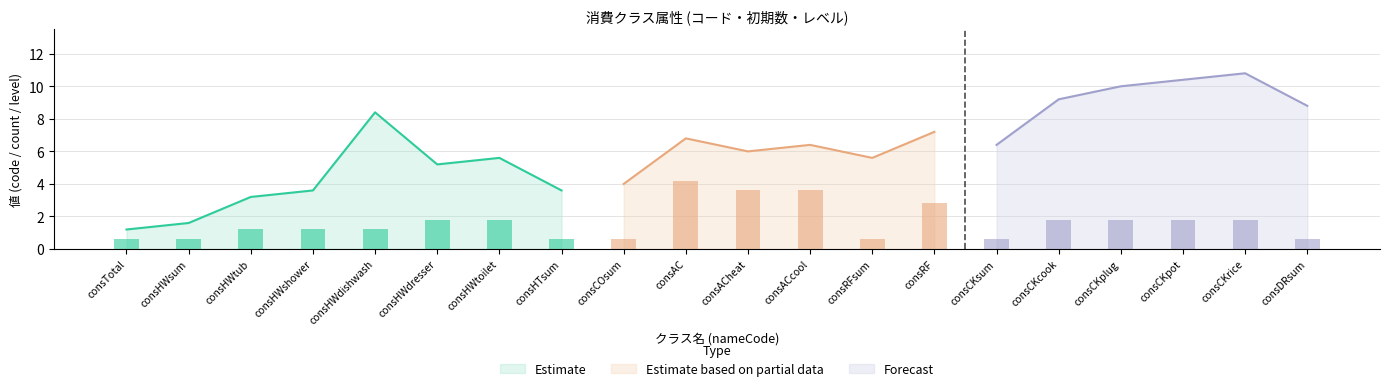

At which category is the sum across all series the highest?

consCKrice